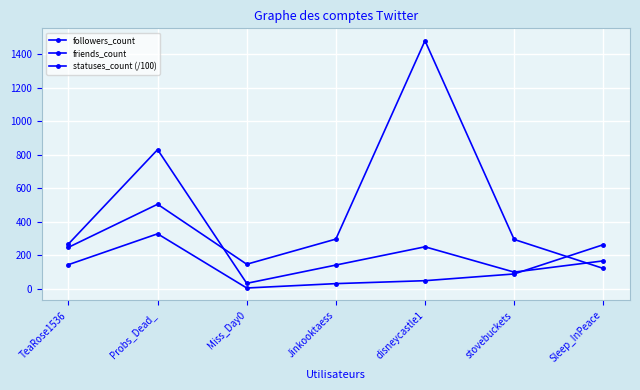

Count the number of categories in the chart.

7